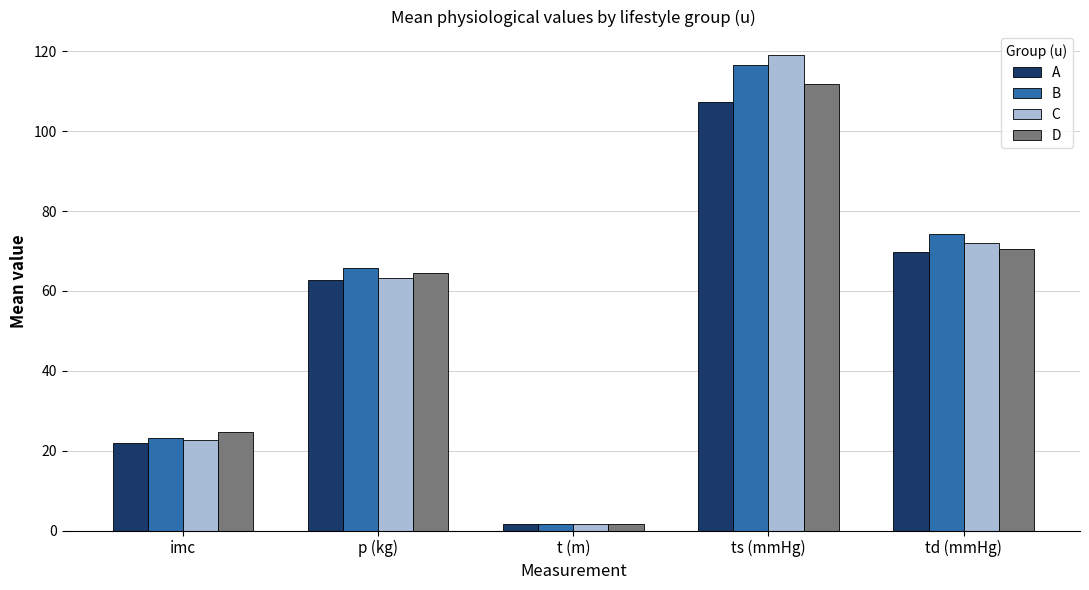

What is the minimum value shown in the chart?

1.6